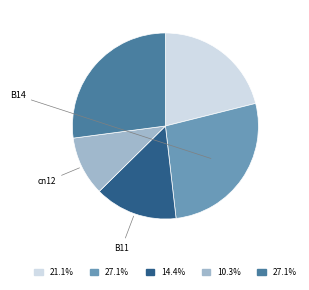

Is there any slice that represents more than half of the pie?

No